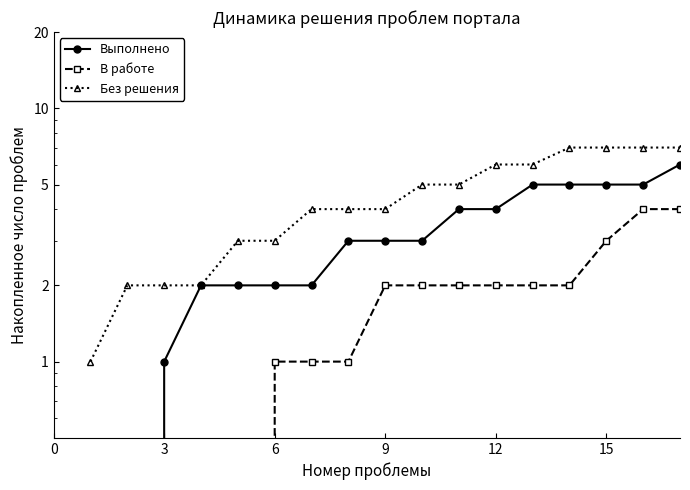

Rank the series at 3 from lowest to highest value.

Выполнено, В работе, Без решения